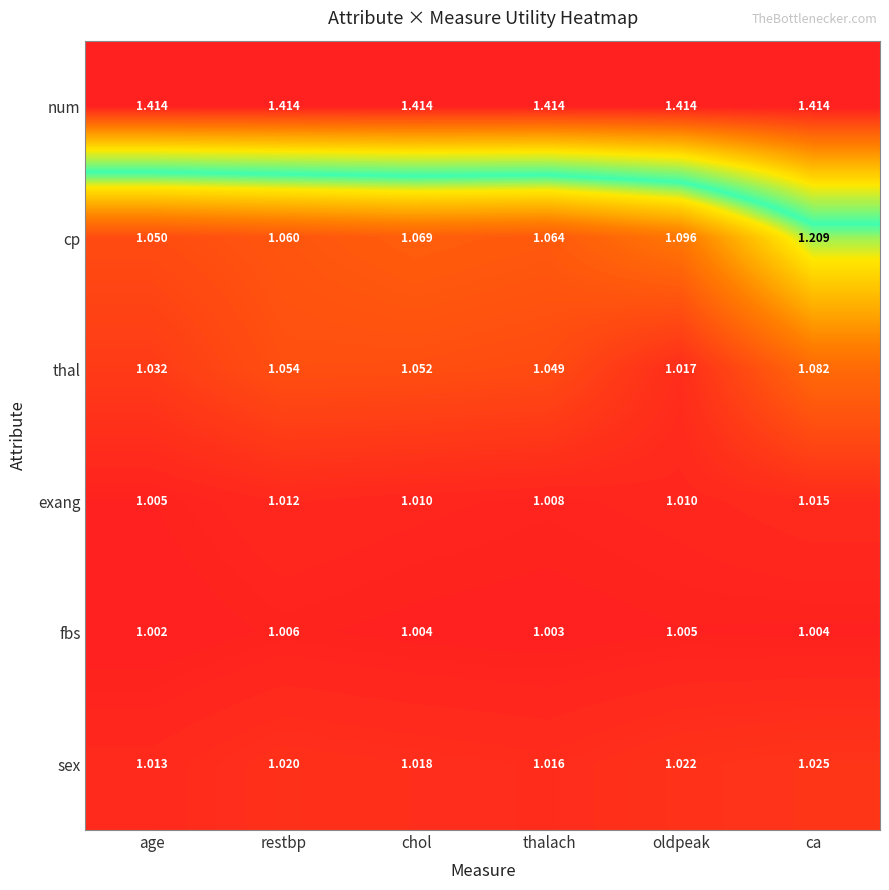

List the series in order of their peak value, lowest first.

fbs, exang, sex, thal, cp, num